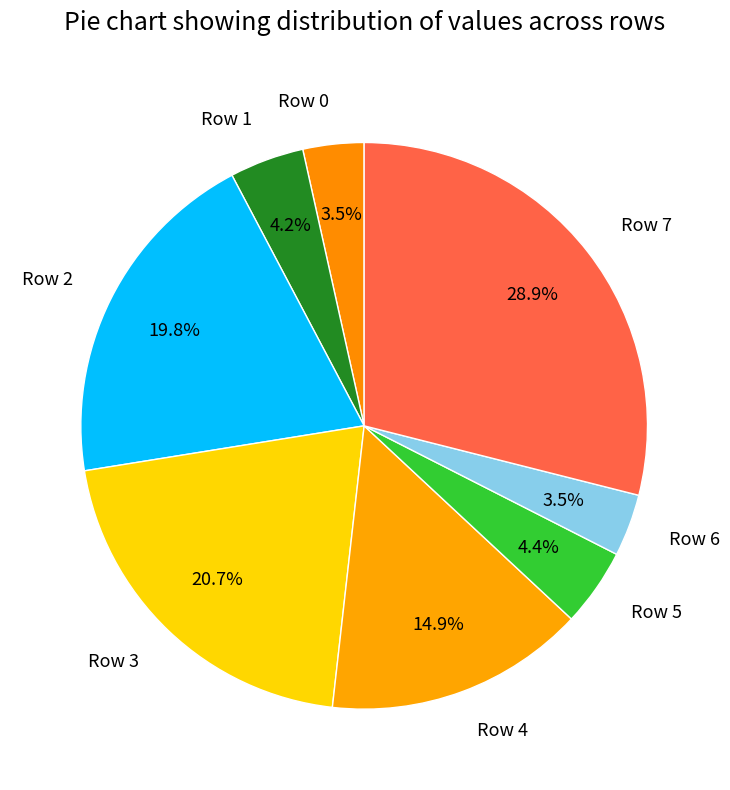

Does Row 3 represent more than half of the total?

No